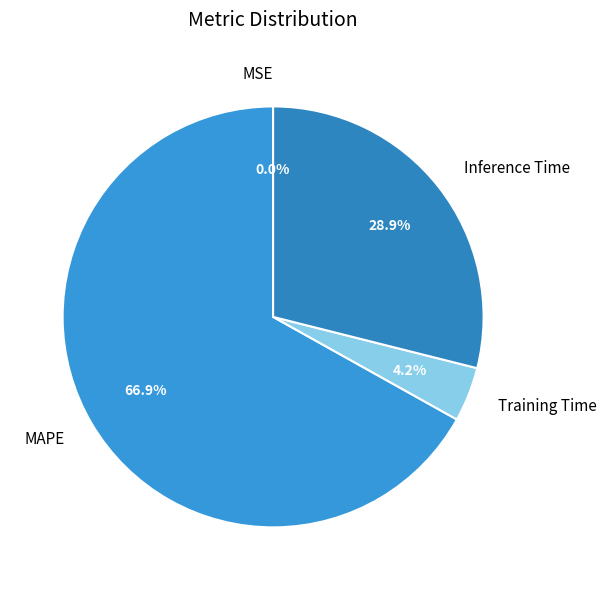

Which has a higher value, MAPE or Inference Time?

MAPE